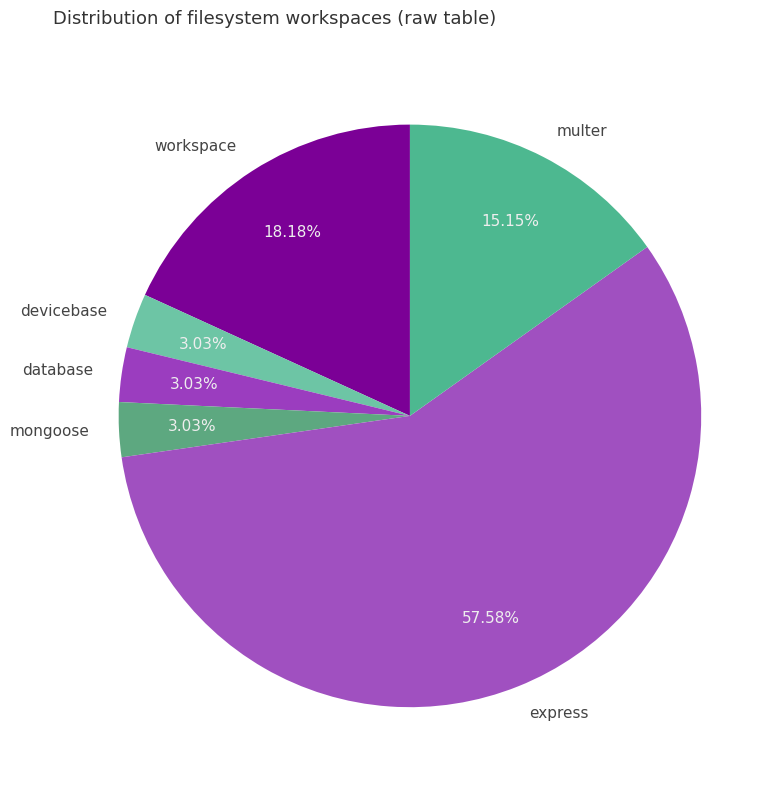

Approximately how many times larger is the value at devicebase compared to mongoose?

1.0